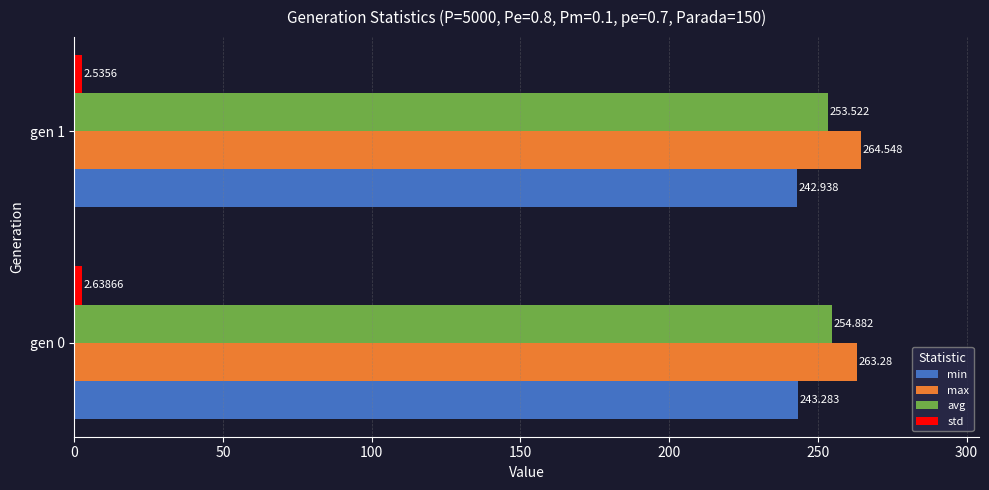

Which series has the largest total across all categories?

max